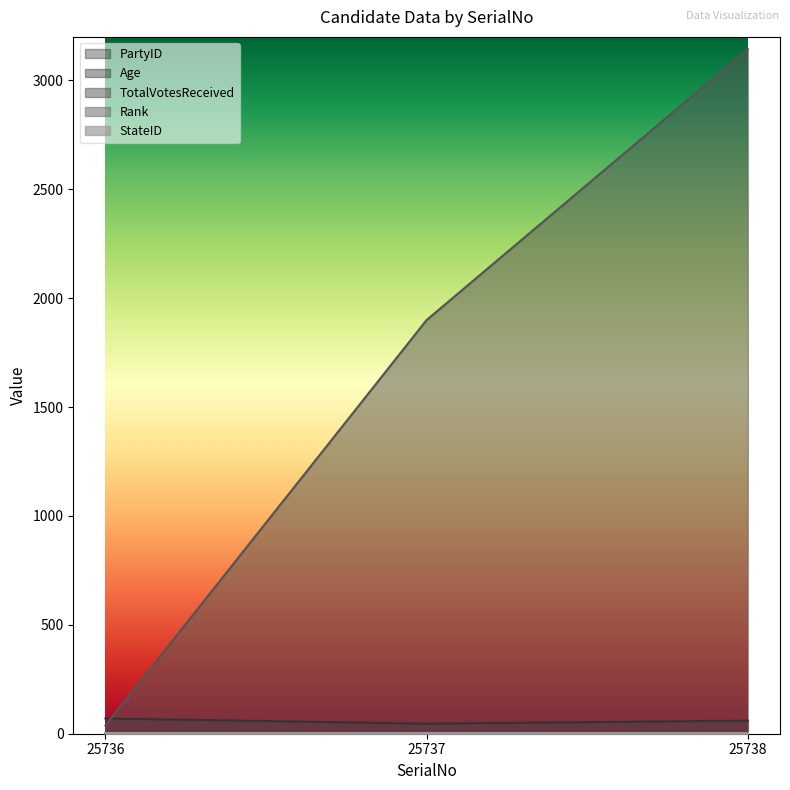

Where does the PartyID series first go above 1?

25736